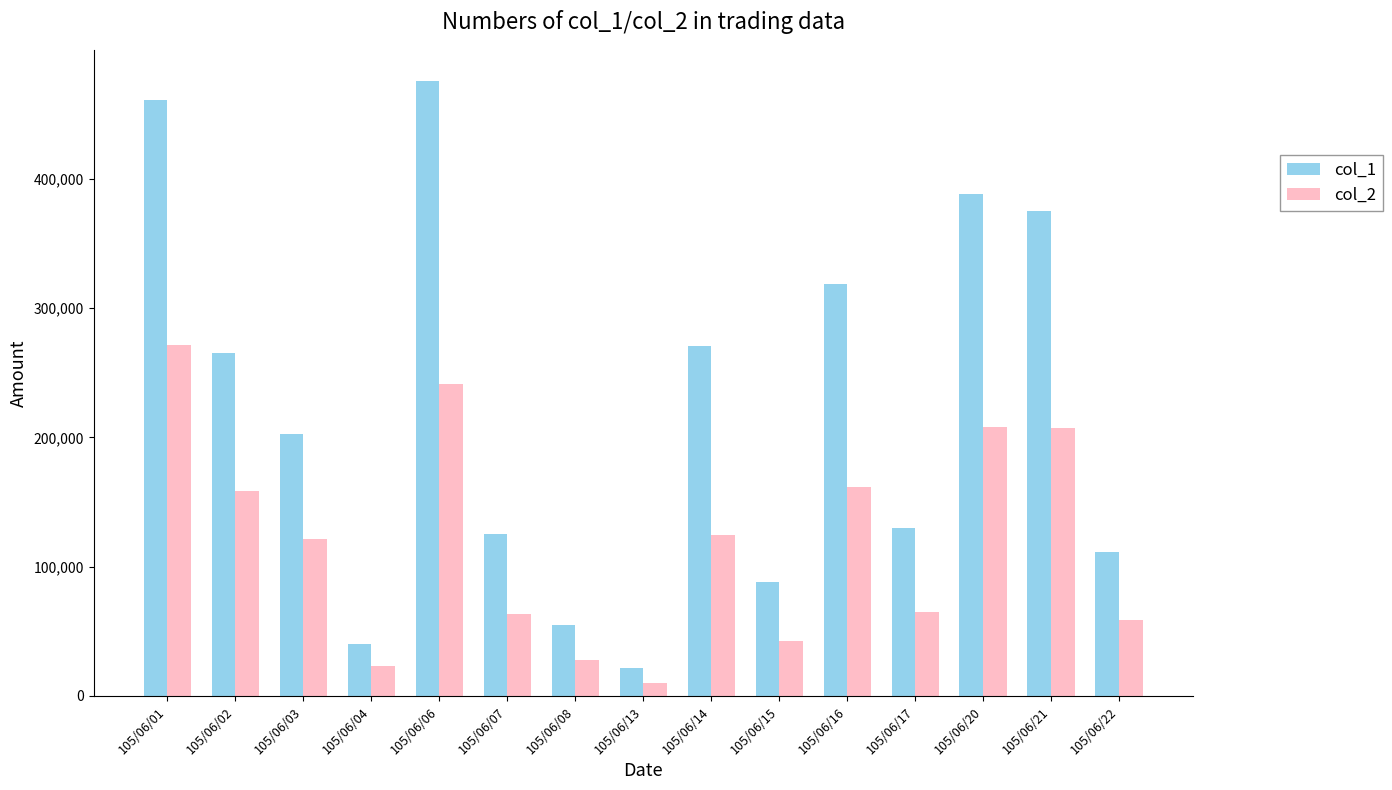

How many data points in col_2 are less than 121530?

7